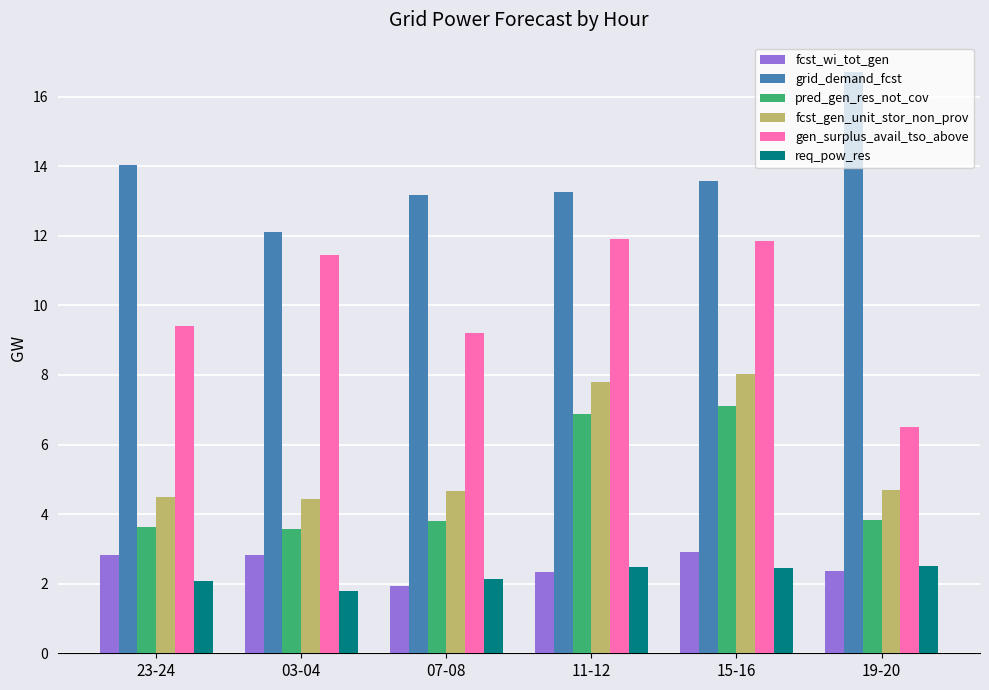

Which category has the lowest value in the gen_surplus_avail_tso_above series?

19-20